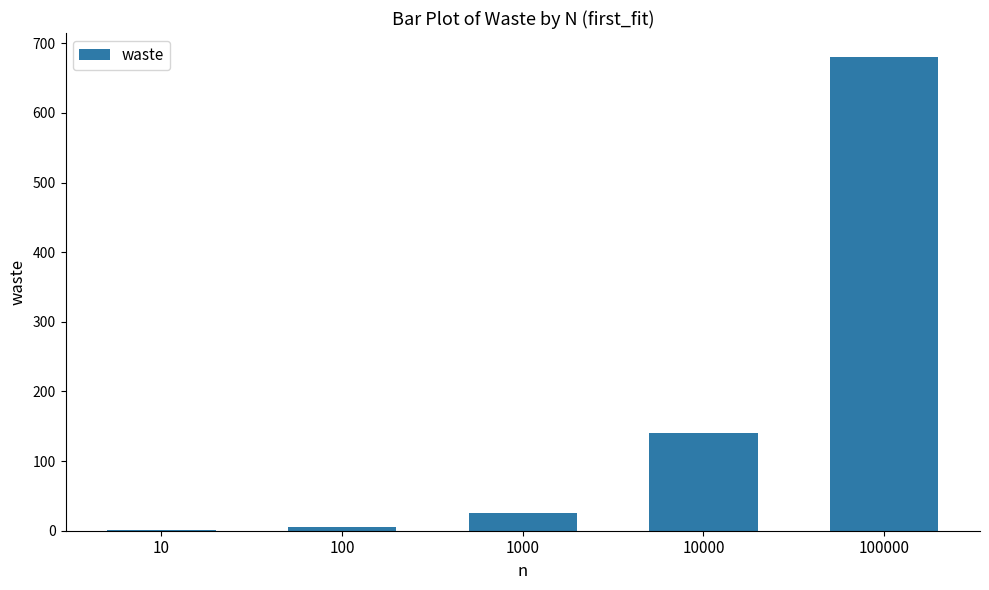

The value at 100000 is 680.7. True or false?

True